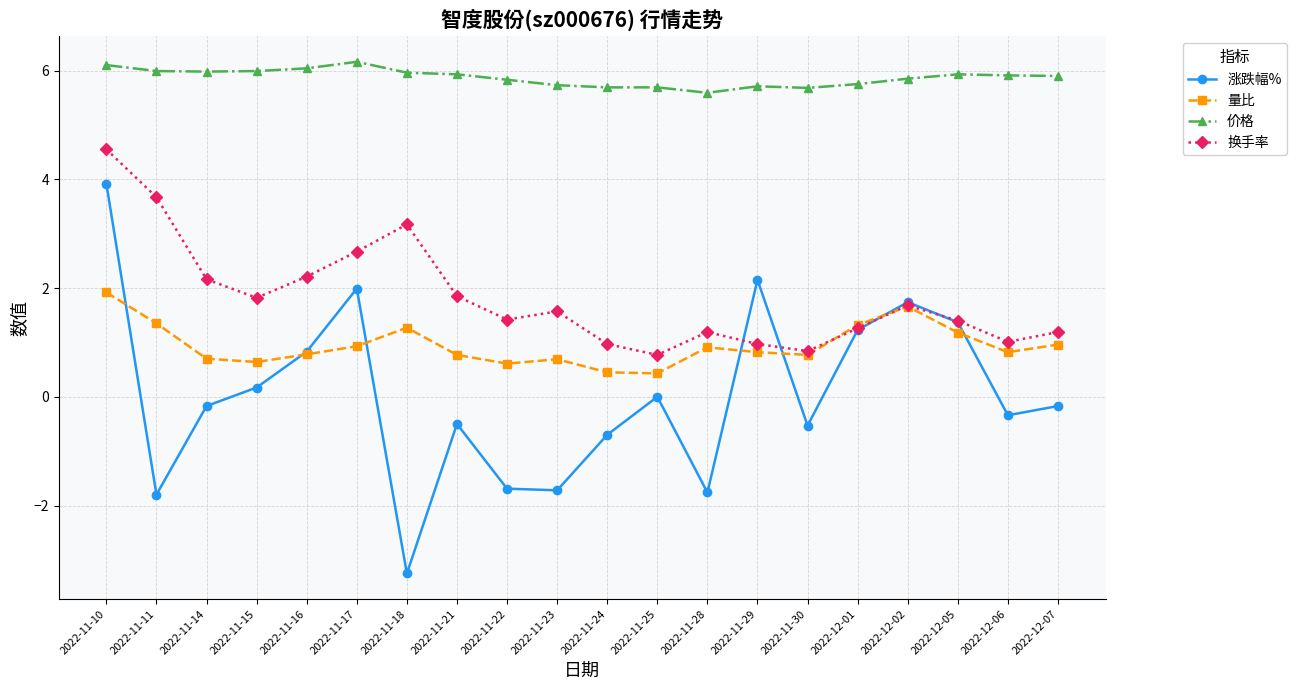

Rank the series by their maximum value, from highest to lowest.

价格, 换手率, 涨跌幅%, 量比